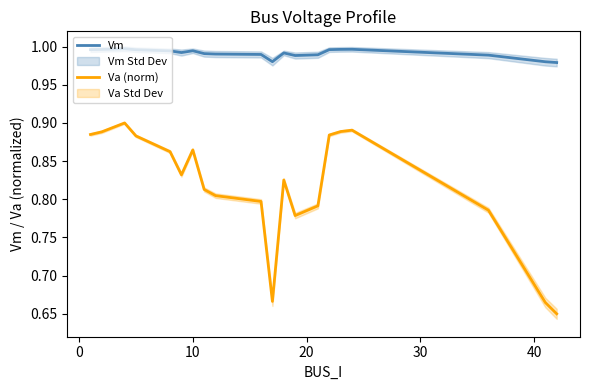

True or false: Vm and Va (norm) cross at least once.

False